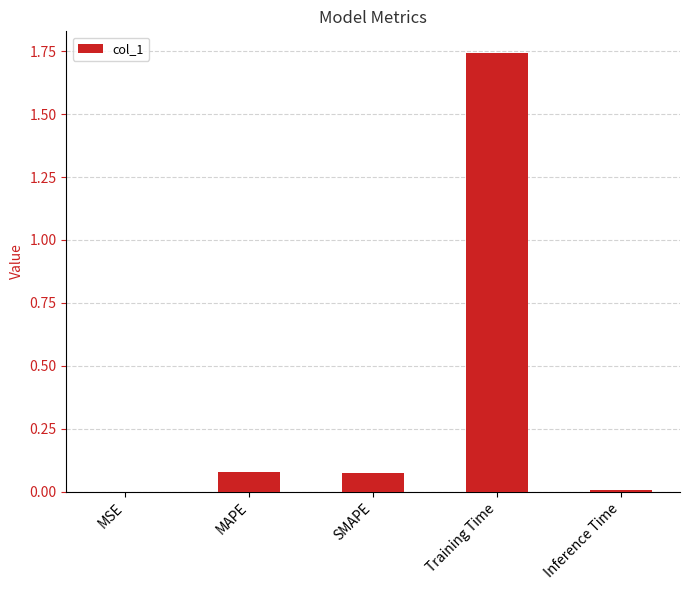

The value at Training Time is 2.6. True or false?

False